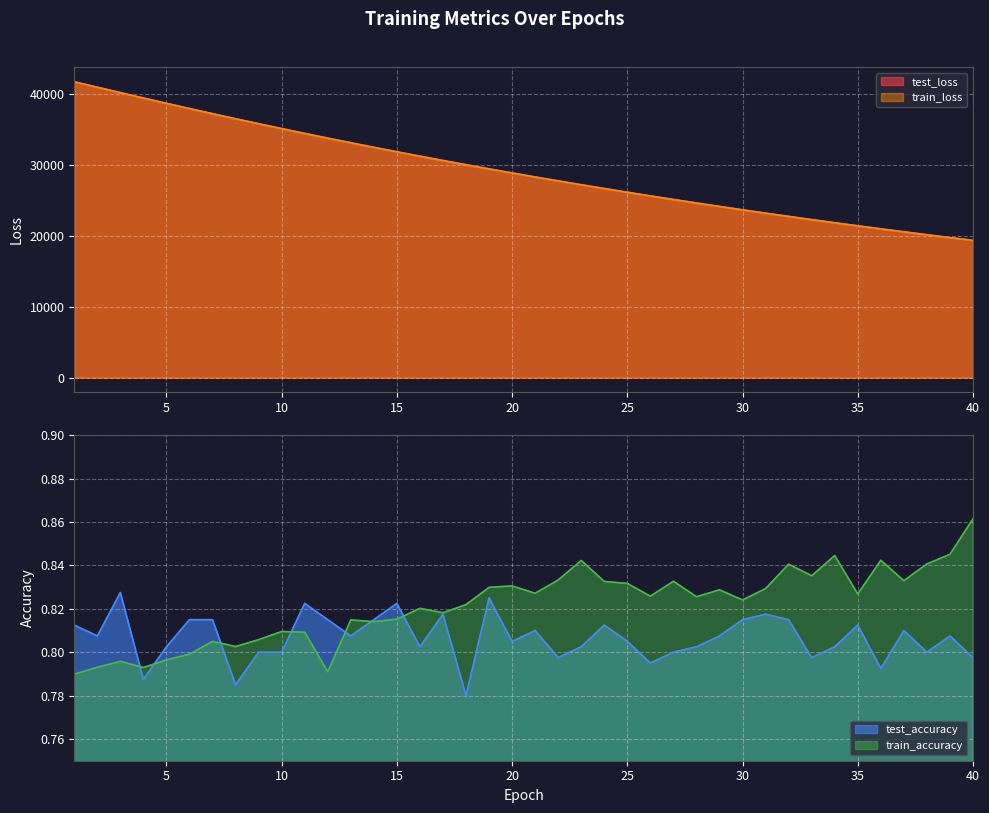

What is the spread (max minus min) of values at 38?

20161.4